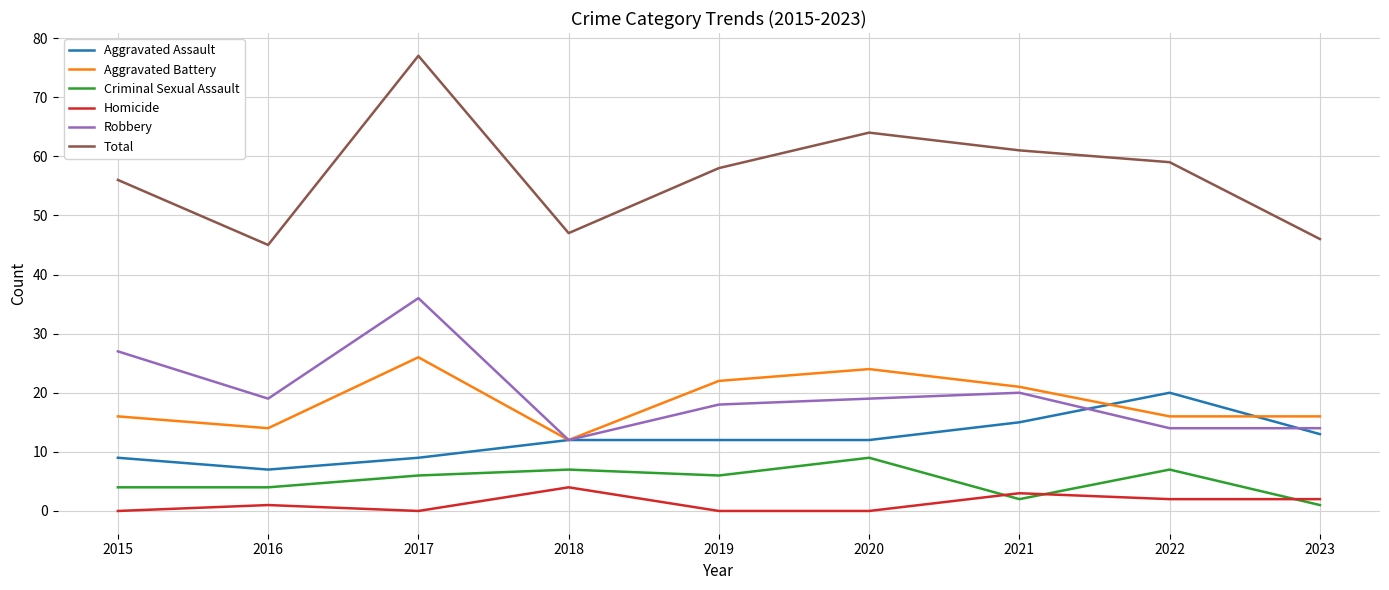

The Aggravated Assault series shows 13 at 2023. True or false?

True